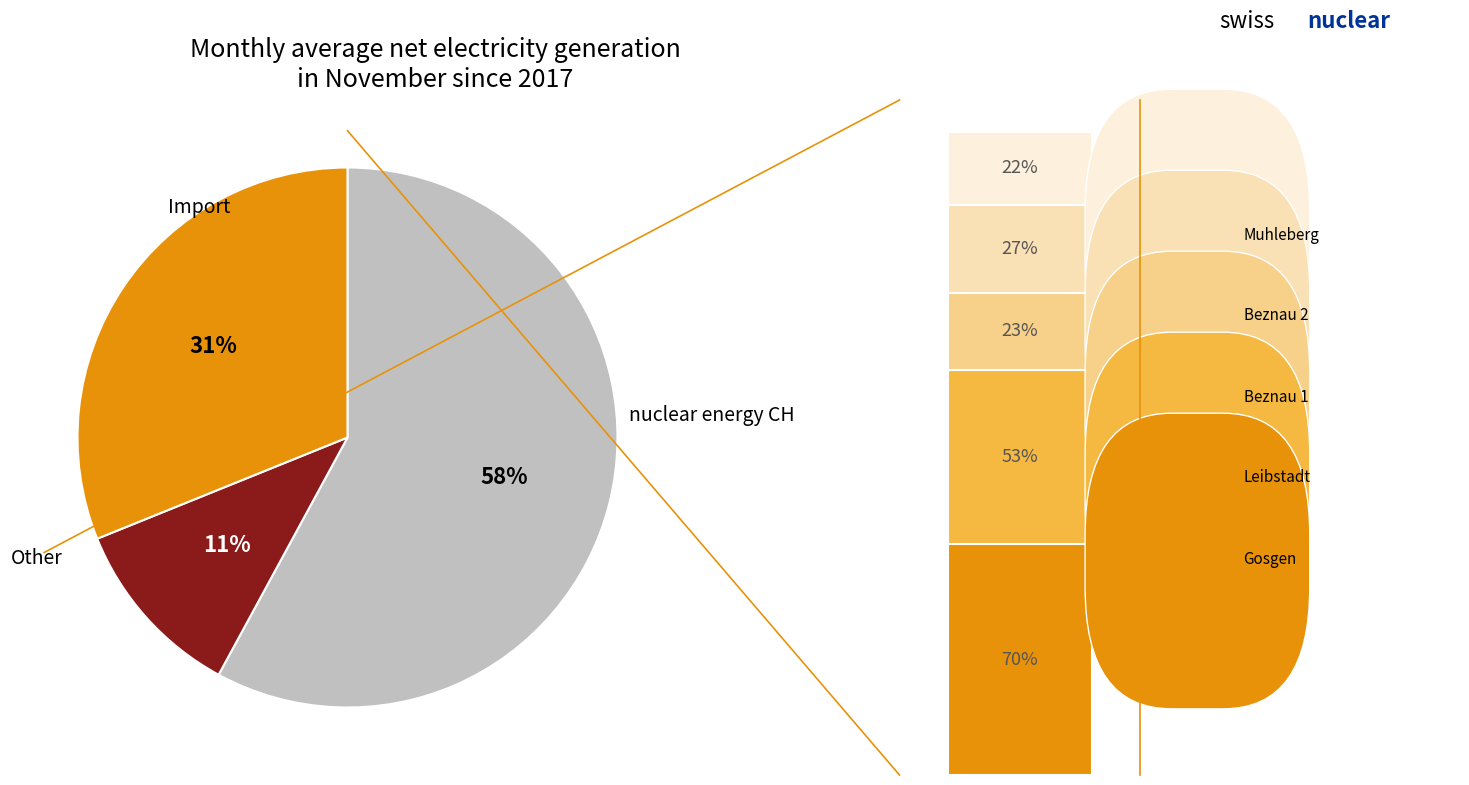

Is 968814 the majority of the pie?

No